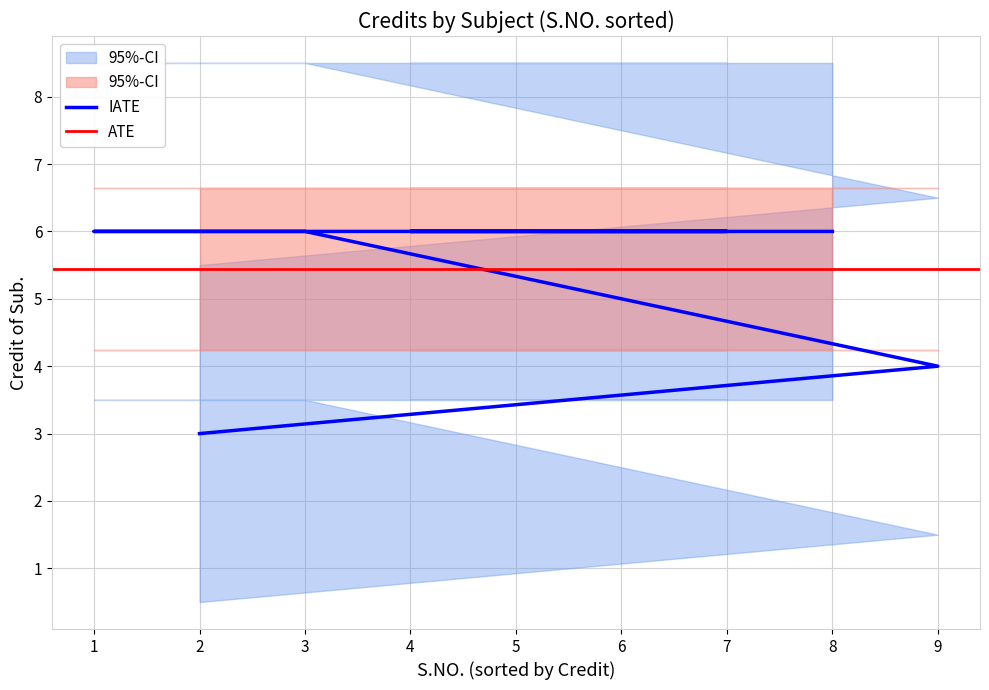

Where is the first local minimum?

2